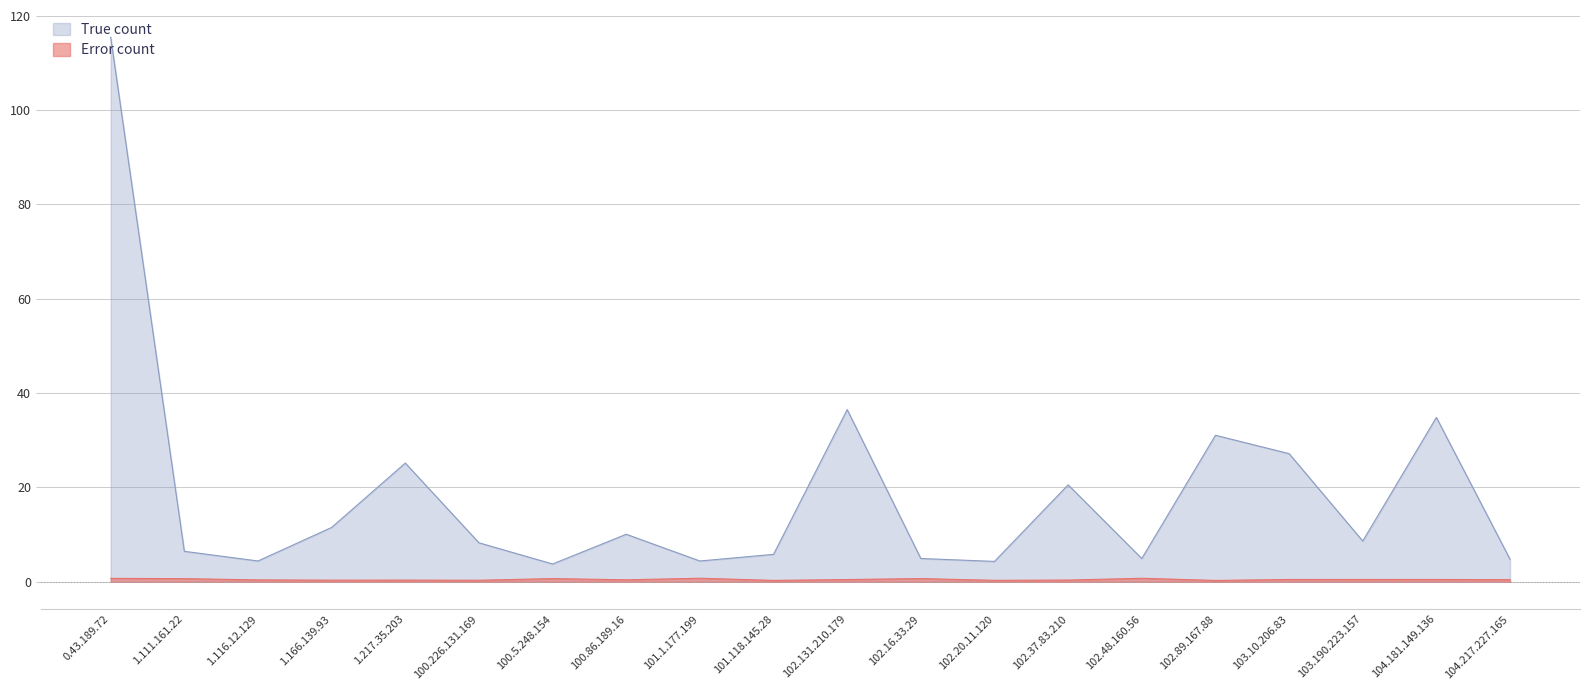

How many lines are shown in the chart?

2